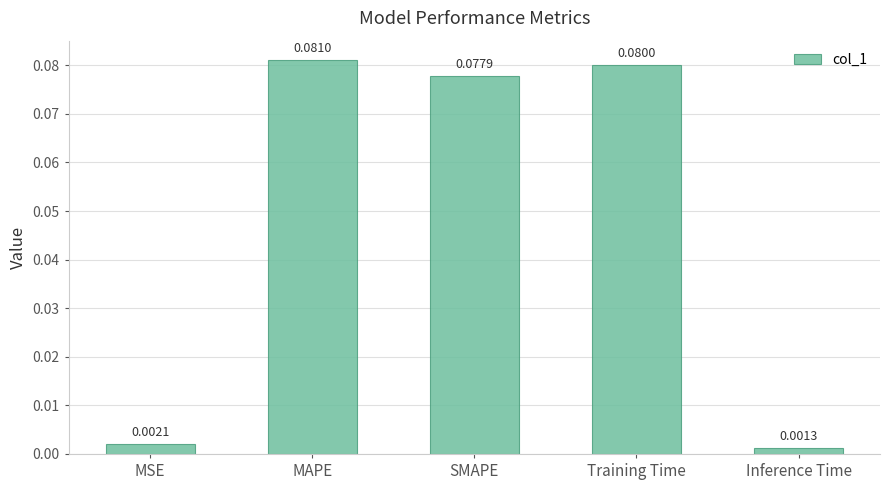

At which category does the chart reach its peak across all series?

MAPE